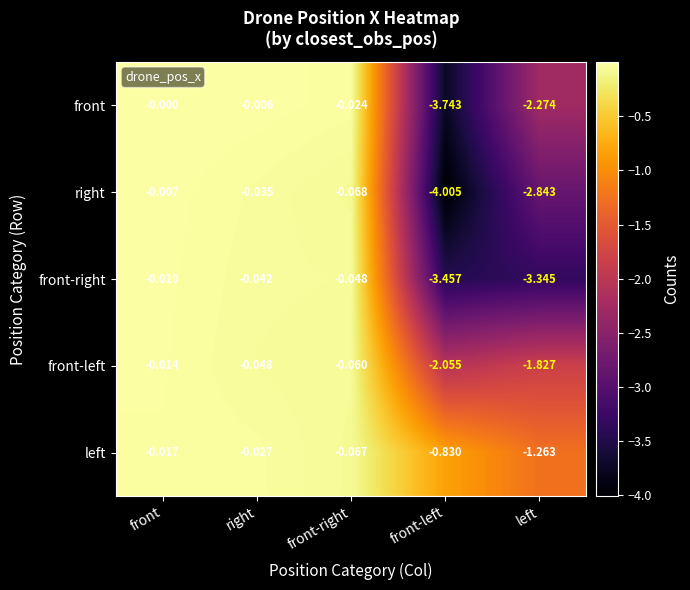

Which label corresponds to the smallest value in the chart?

front-left